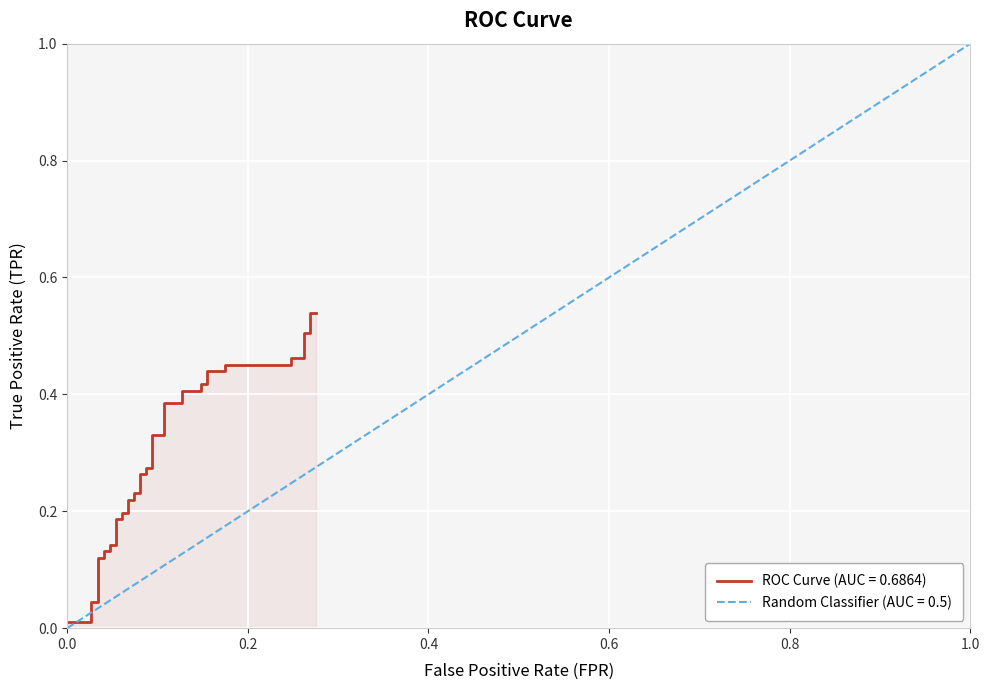

What is the average value?

0.3